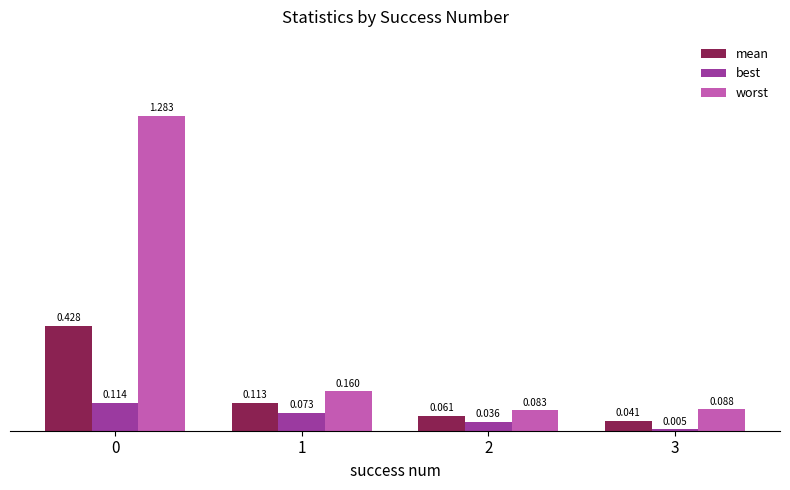

List the series in order of their peak value, highest first.

worst, mean, best